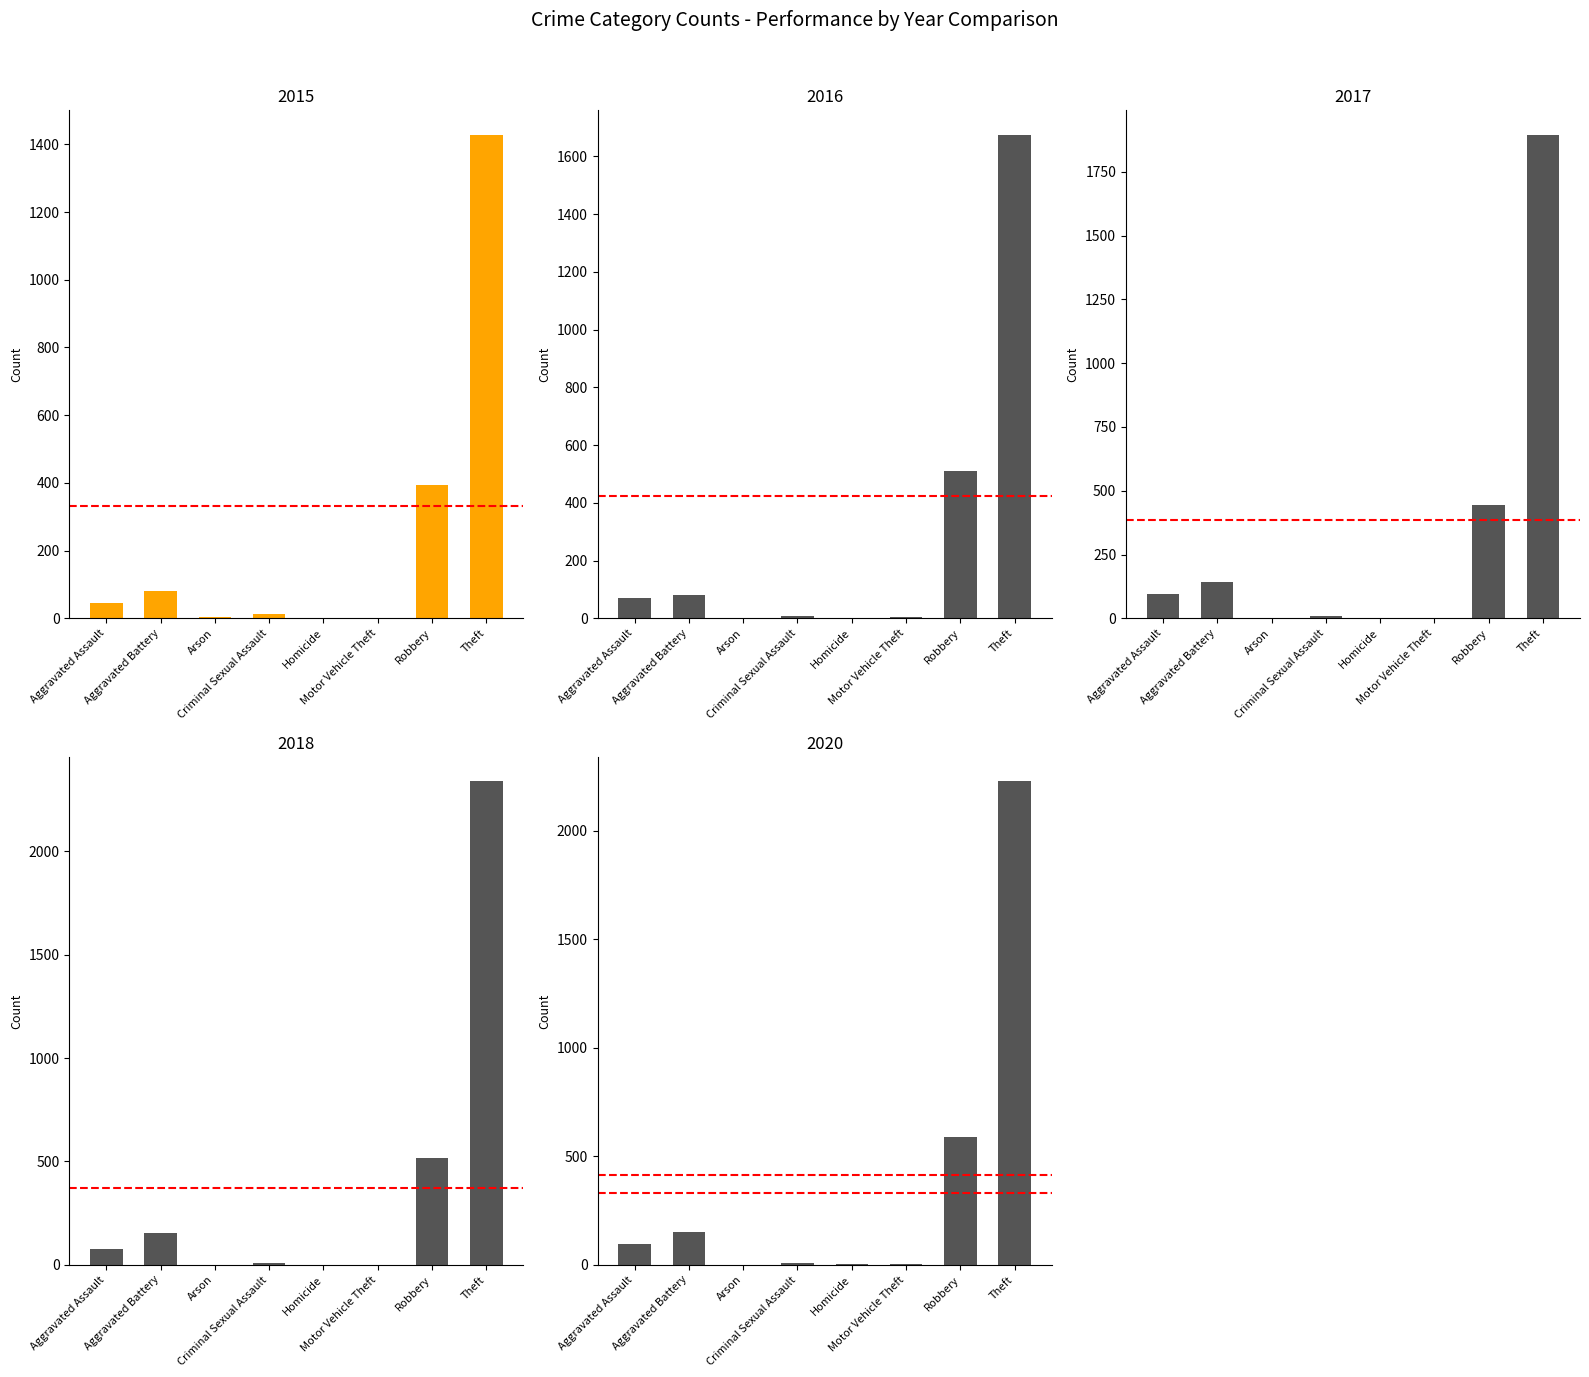

True or false: 2019 has a value of 8 at Criminal Sexual Assault.

True